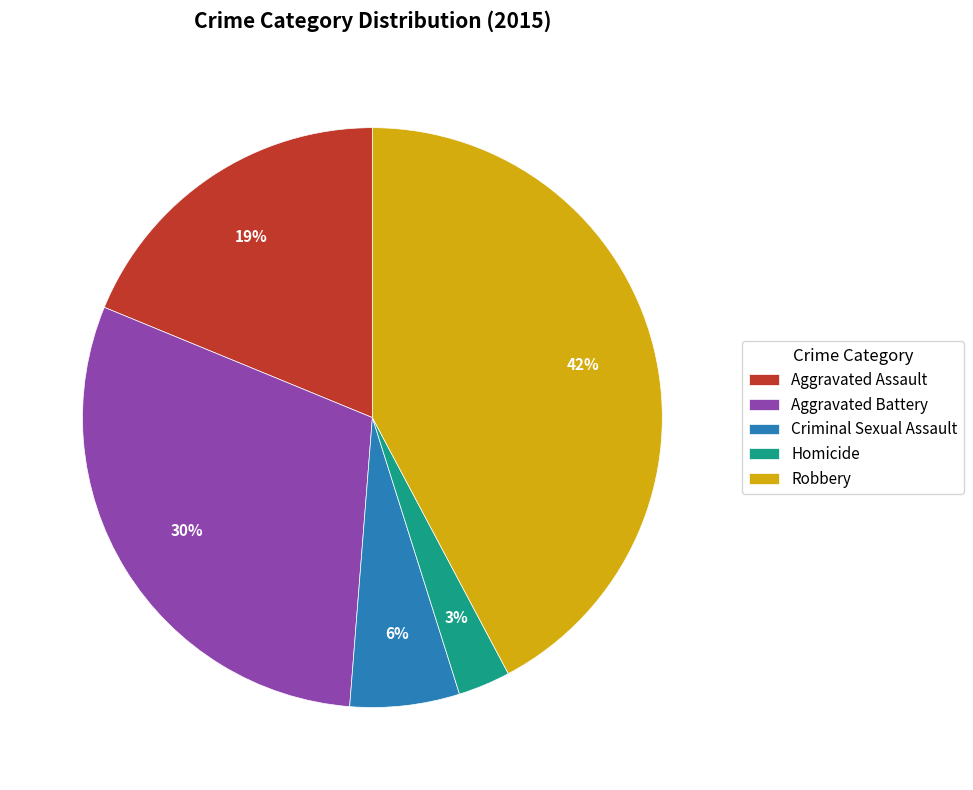

To the nearest percent, what is the difference between the largest and smallest slice percentages?

39%